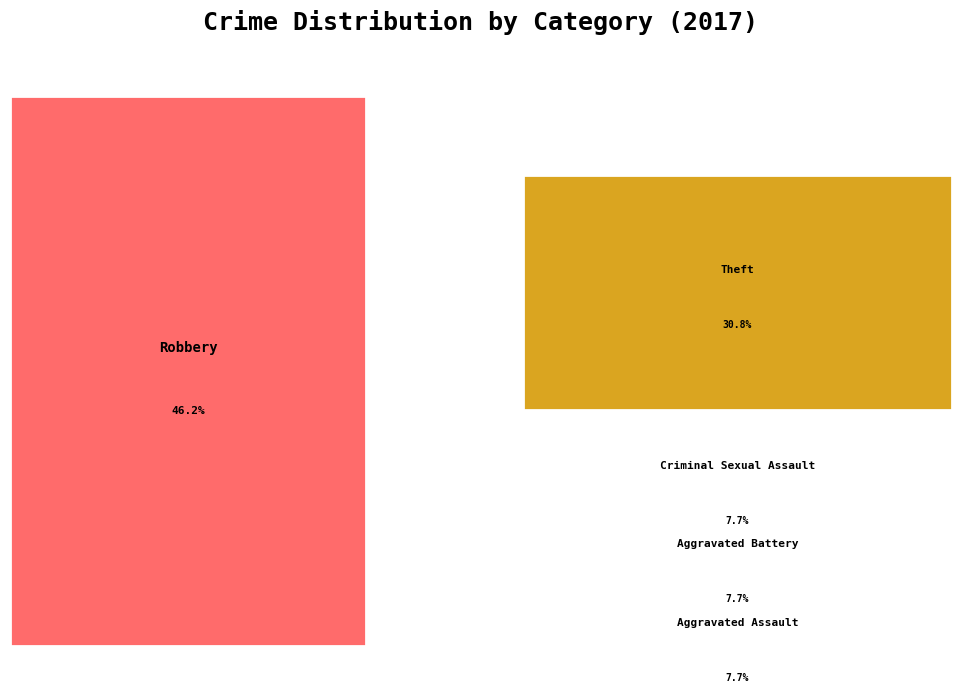

Count the number of slices in the pie.

5